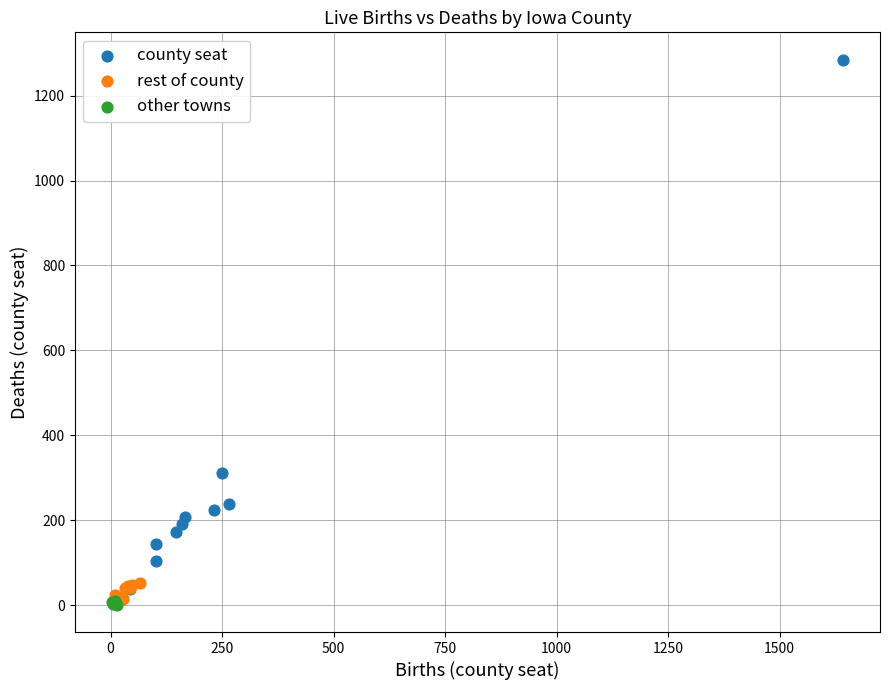

Which series contains the highest Y value?

county seat